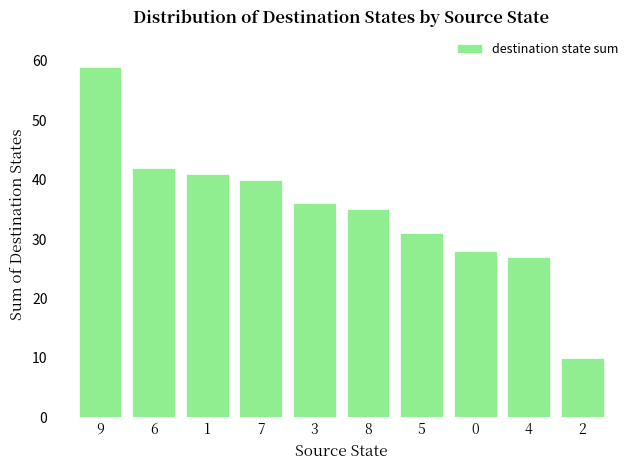

List the labels in order of value, smallest first.

2, 4, 0, 5, 8, 3, 7, 1, 6, 9